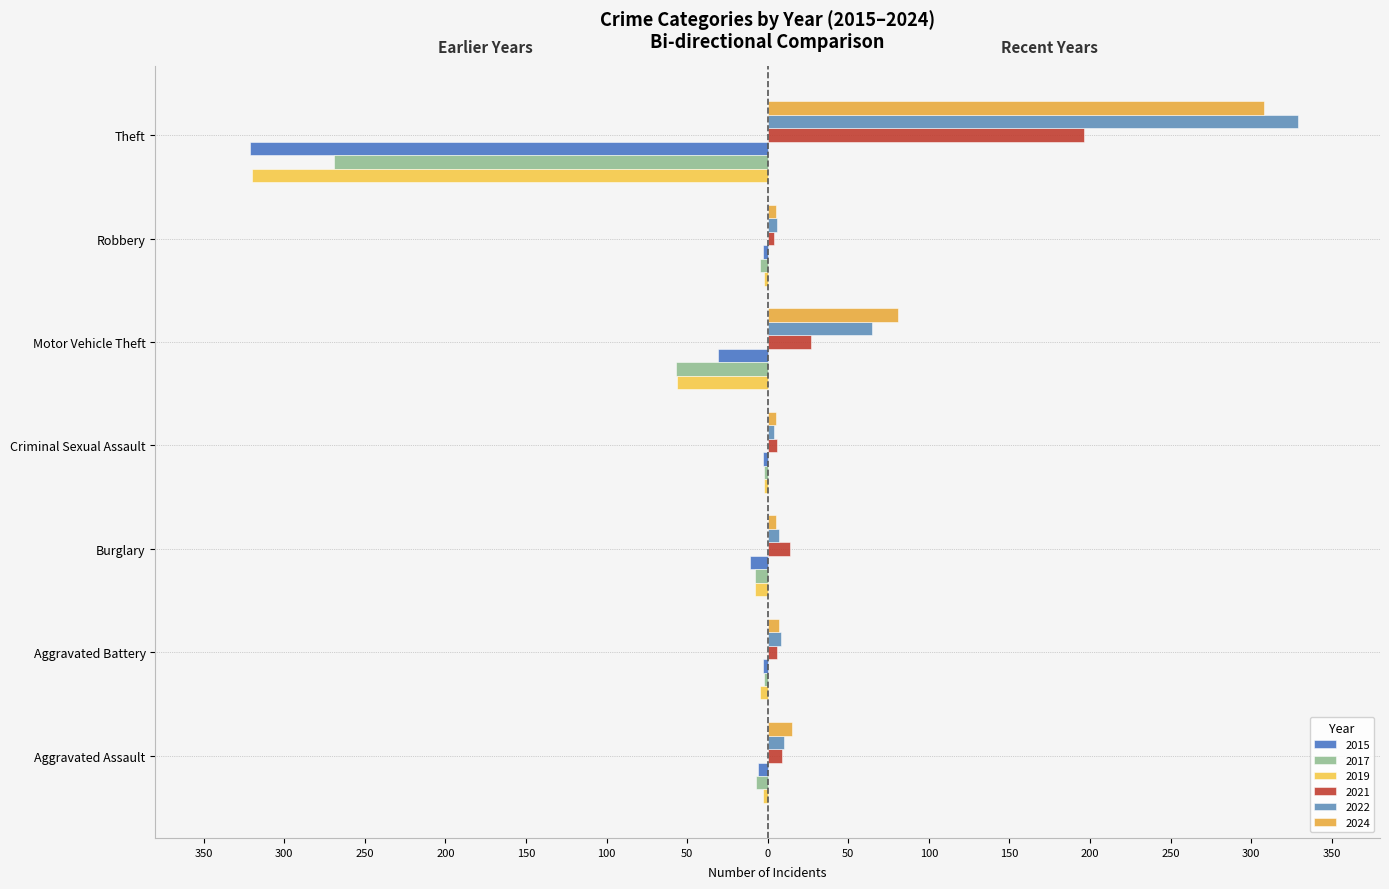

List the labels in order of 2022 value, largest first.

Theft, Motor Vehicle Theft, Aggravated Assault, Aggravated Battery, Burglary, Robbery, Criminal Sexual Assault